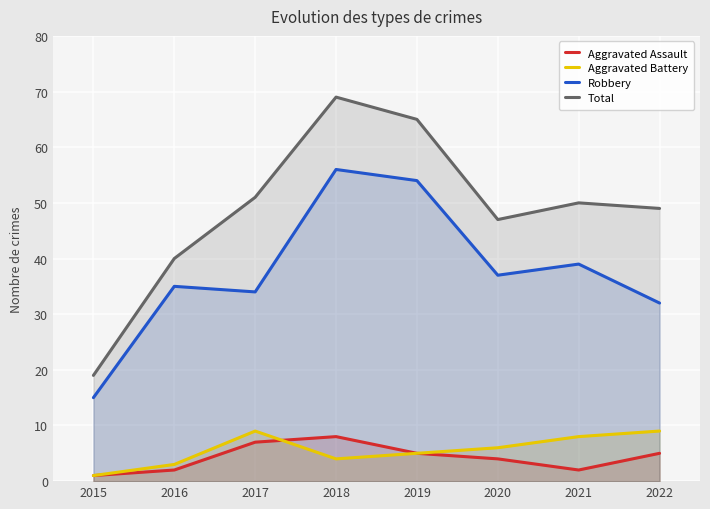

Which category has the lowest value in the Total series?

2015